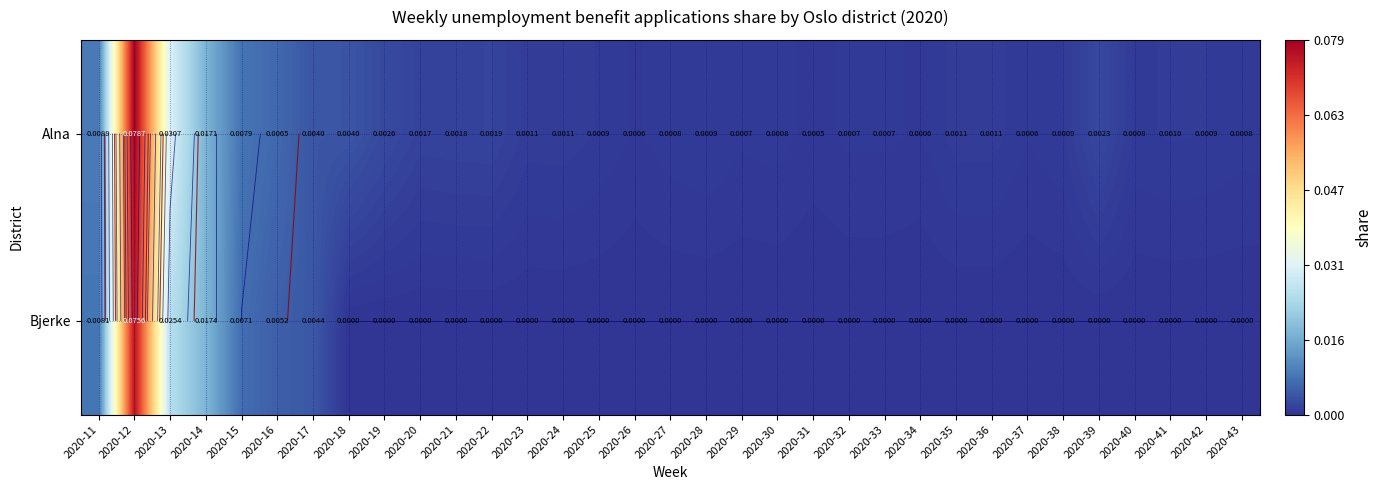

Which label corresponds to the largest value in the chart?

2020-12